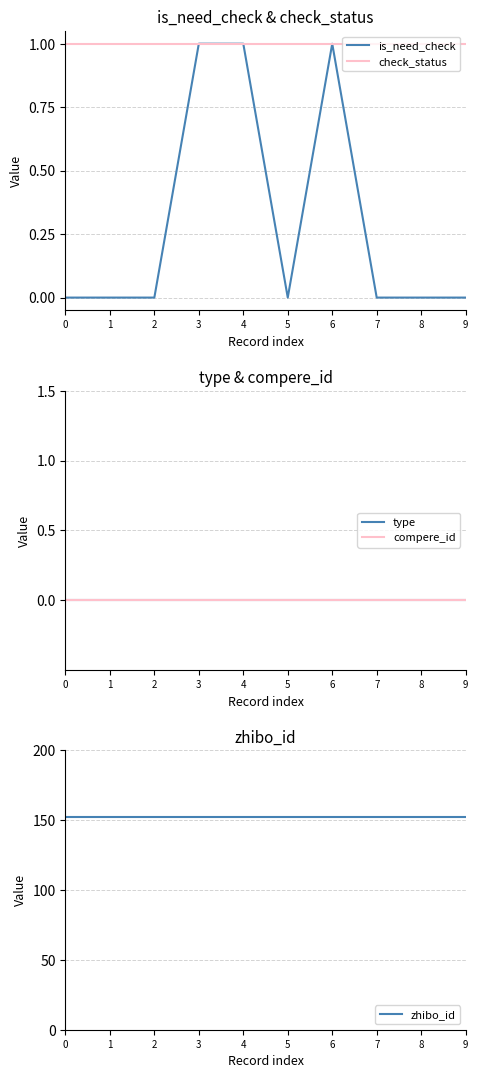

What is the sum of the is_need_check values at 2 and 4?

1